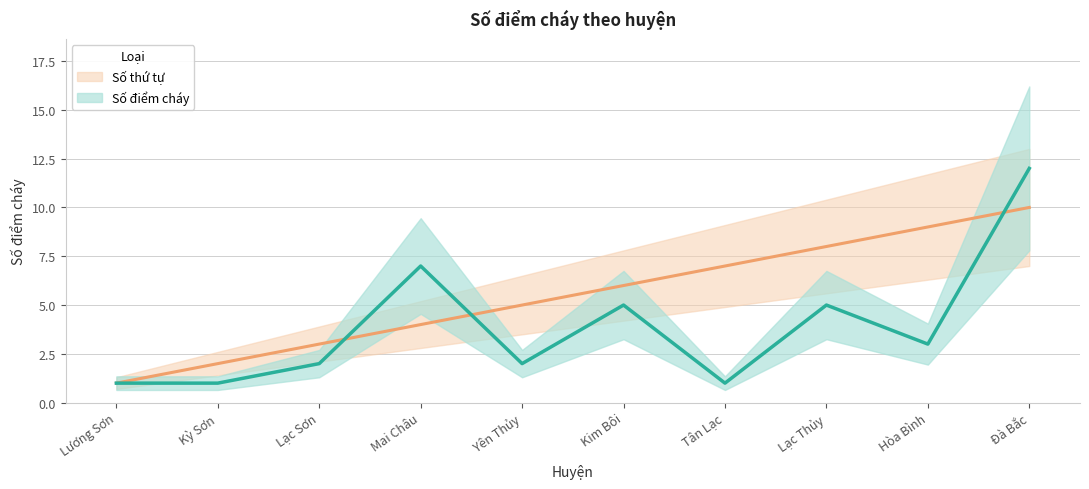

What is the difference between the Số thứ tự values at Hòa Bình and Kim Bôi?

3